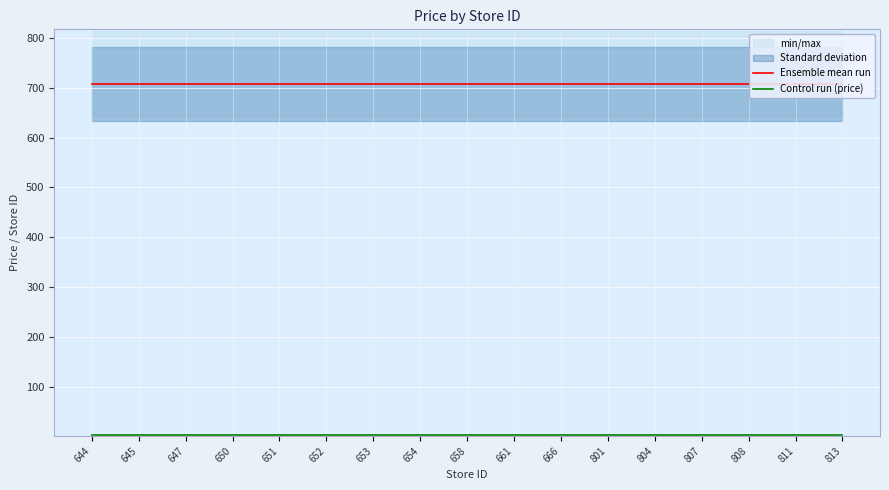

Reading right to left, transcribe all the data shown in this chart.

Ensemble mean run: 813=707.4	811=707.4	808=707.4	807=707.4	804=707.4	801=707.4	666=707.4	661=707.4	658=707.4	654=707.4	653=707.4	652=707.4	651=707.4	650=707.4	647=707.4	645=707.4	644=707.4
Control run (price): 813=3.4	811=3.4	808=3.4	807=3.4	804=3.4	801=3.4	666=3.4	661=3.4	658=3.4	654=3.4	653=3.4	652=3.4	651=3.4	650=3.4	647=3.4	645=3.4	644=3.4